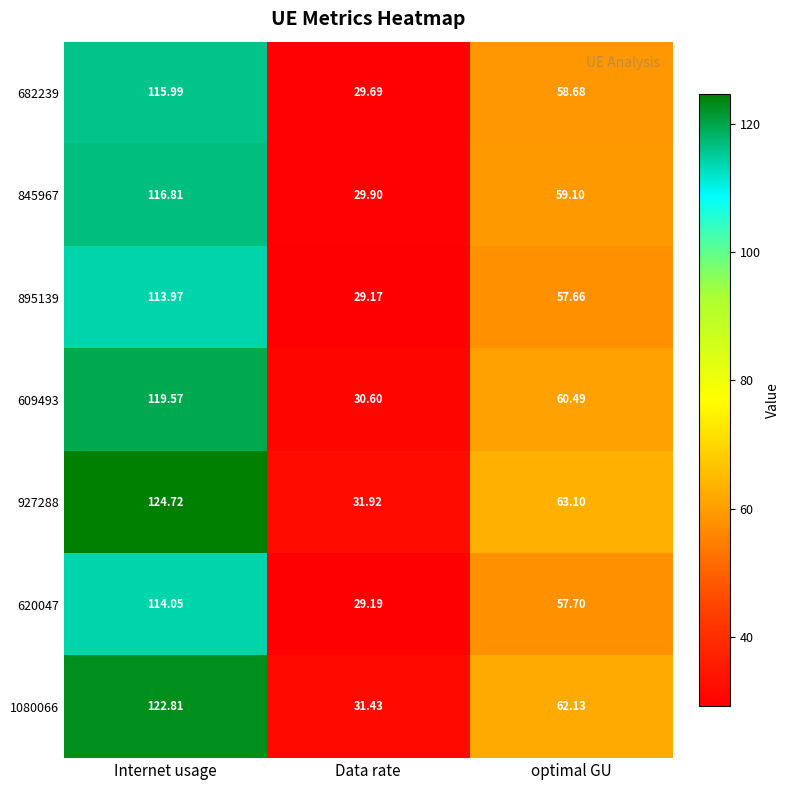

Which series has the largest total across all categories?

927288